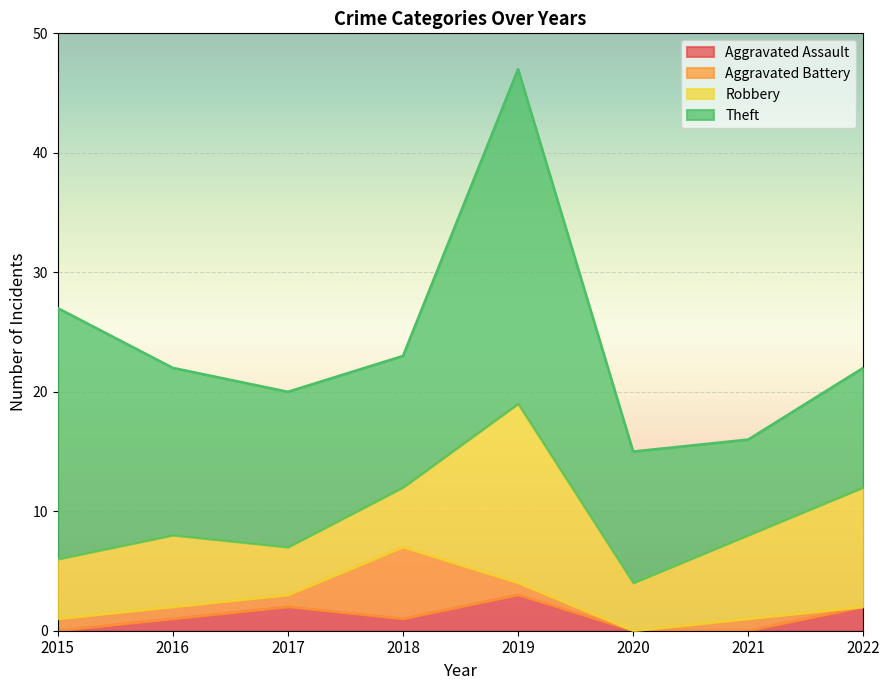

Rank the categories by Robbery value from lowest to highest.

2017, 2020, 2015, 2018, 2016, 2021, 2022, 2019